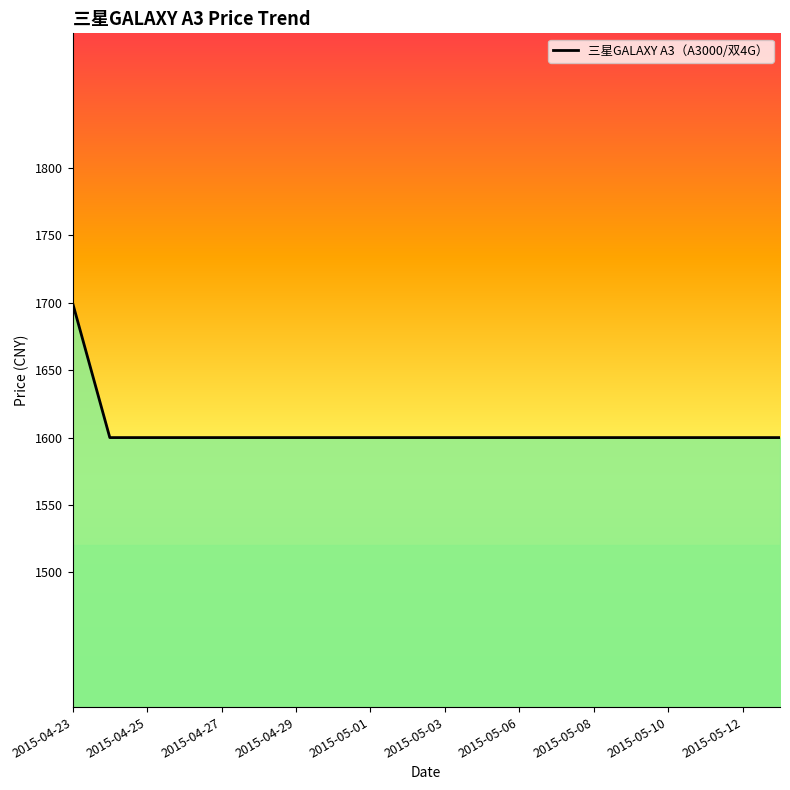

What is the difference between the maximum and minimum values?

100